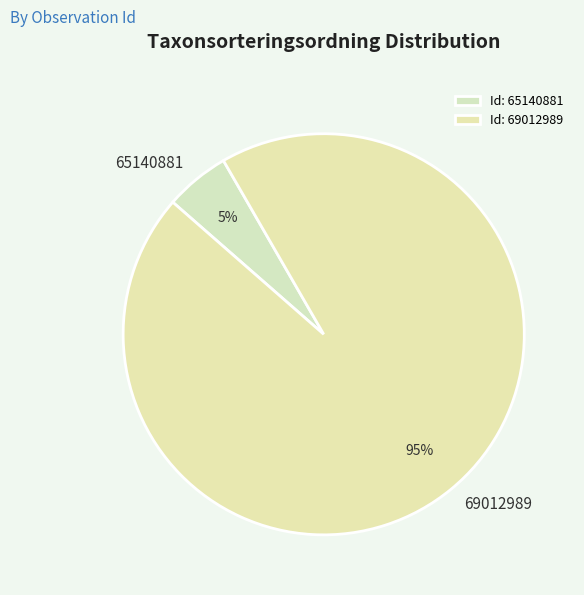

Is the sum of 65140881 and 69012989 greater than half?

Yes